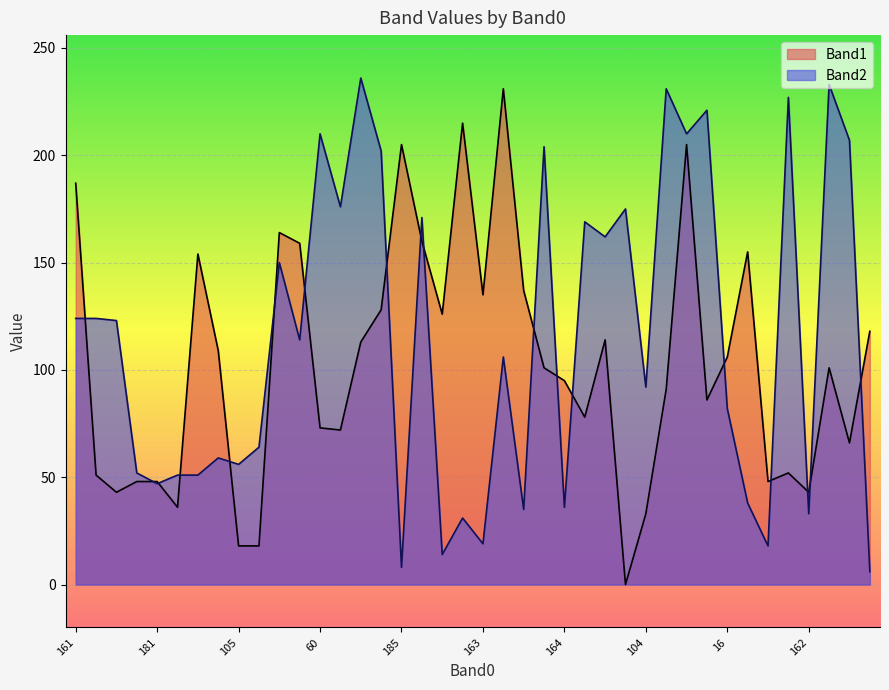

Where is the first local minimum for Band2?

181